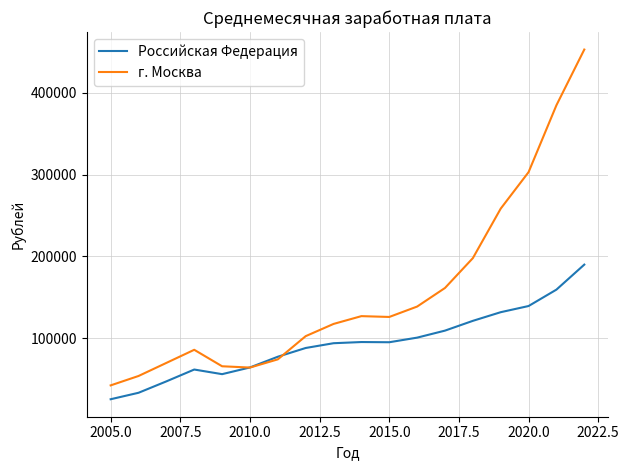

Which series has the largest total across all categories?

г. Москва